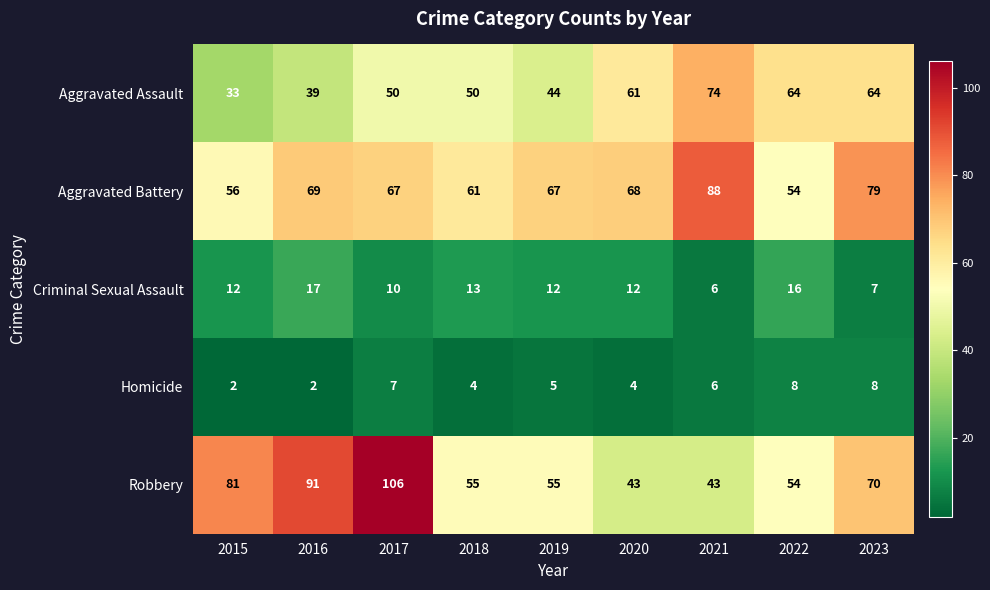

What is the difference between the Aggravated Battery values at 2020 and 2021?

20